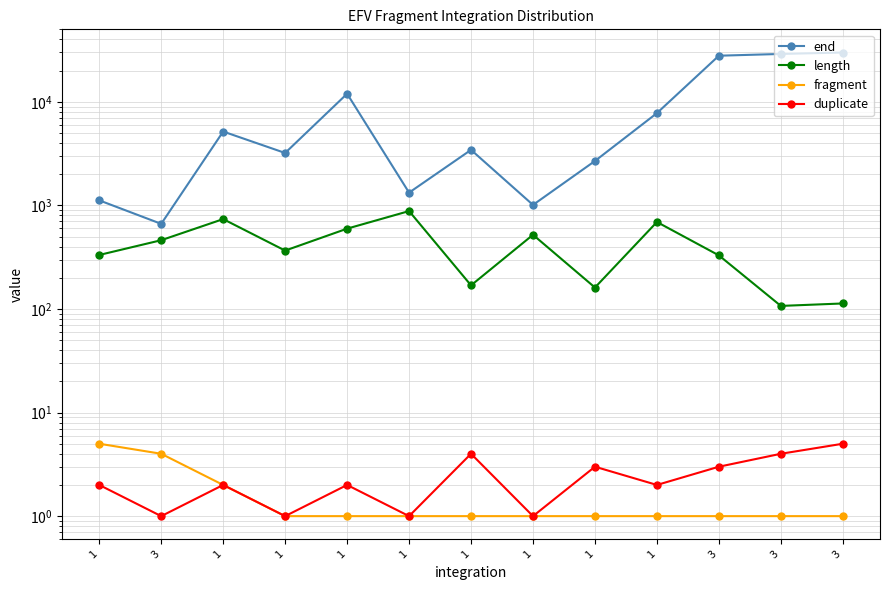

What is the value of the end point at the 12th from the left?

663